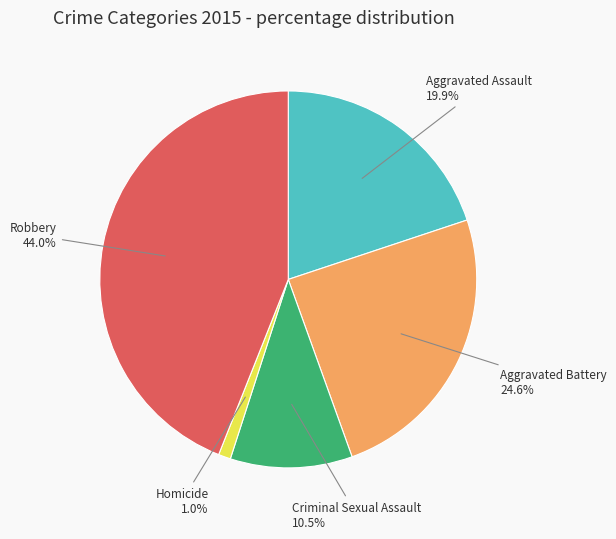

Is there a majority slice in this chart?

No